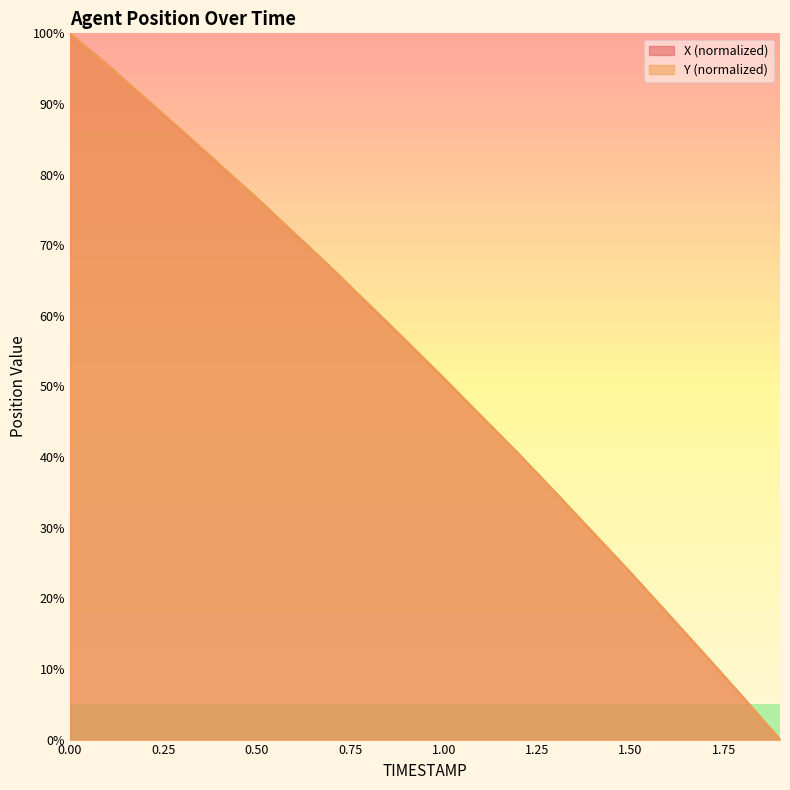

Rank the series at 1.7 from highest to lowest value.

X, Y